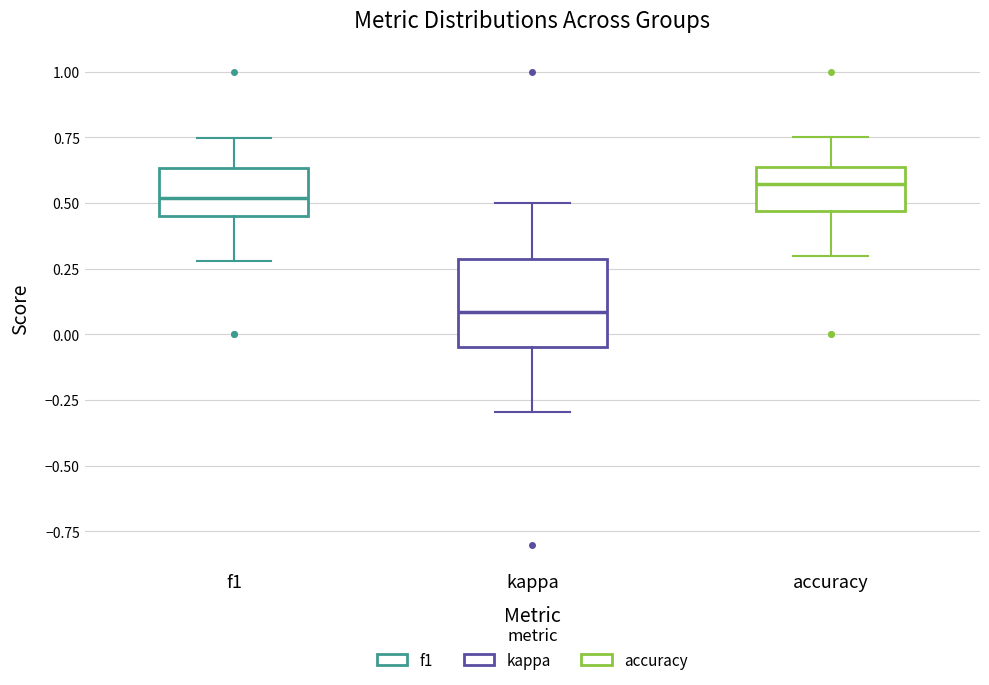

Reading left to right, transcribe this box plot: for each box, give where its median line is, the range the box spans, and where its two whiskers end, as read against the y-axis. The values are not printed on the chart, so give them approximately, as read against the axis.

f1: median 0.50, box 0.45 to 0.65, whiskers 0.30 to 0.75
kappa: median 0.10, box -0.05 to 0.30, whiskers -0.30 to 0.50
accuracy: median 0.55, box 0.45 to 0.65, whiskers 0.30 to 0.75